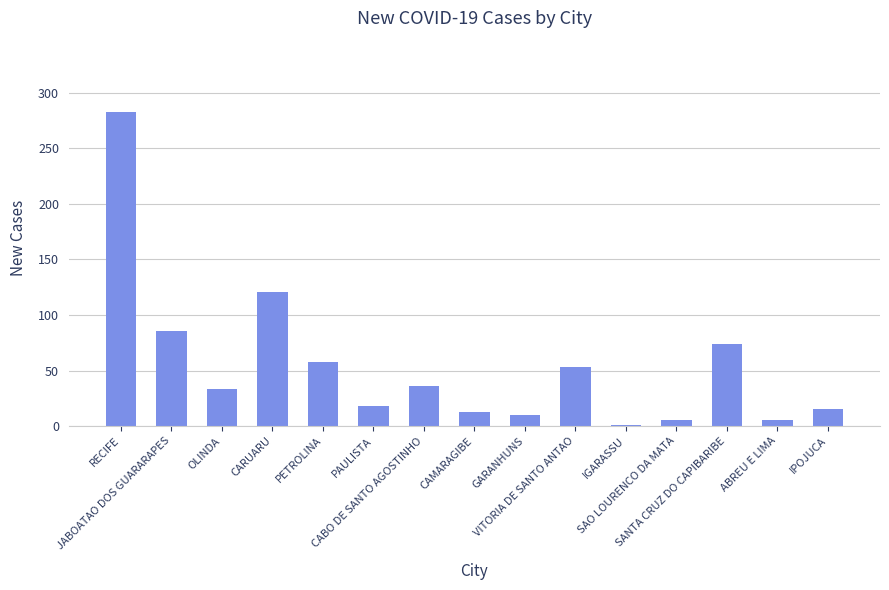

The value at SANTA CRUZ DO CAPIBARIBE is 100. True or false?

False